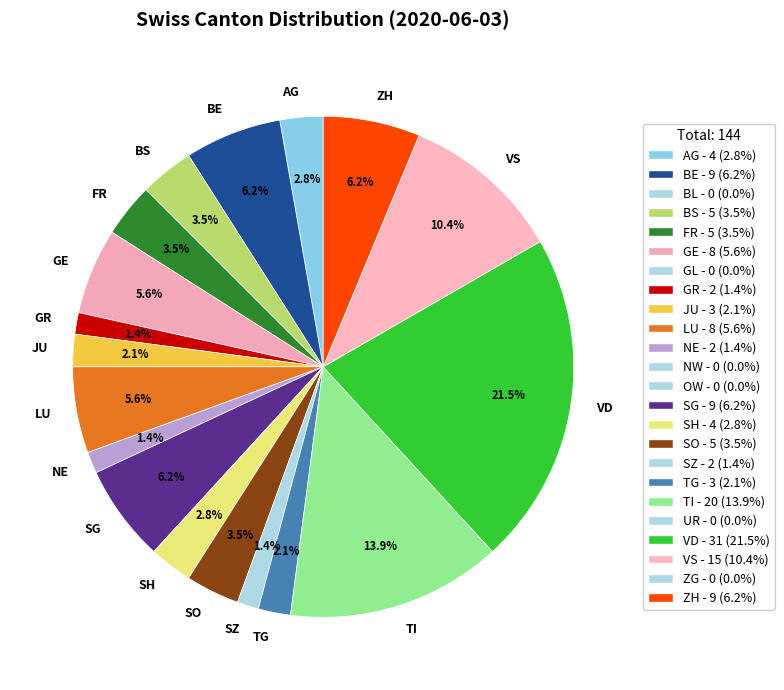

The NE slice represents 1% of the pie. True or false?

True